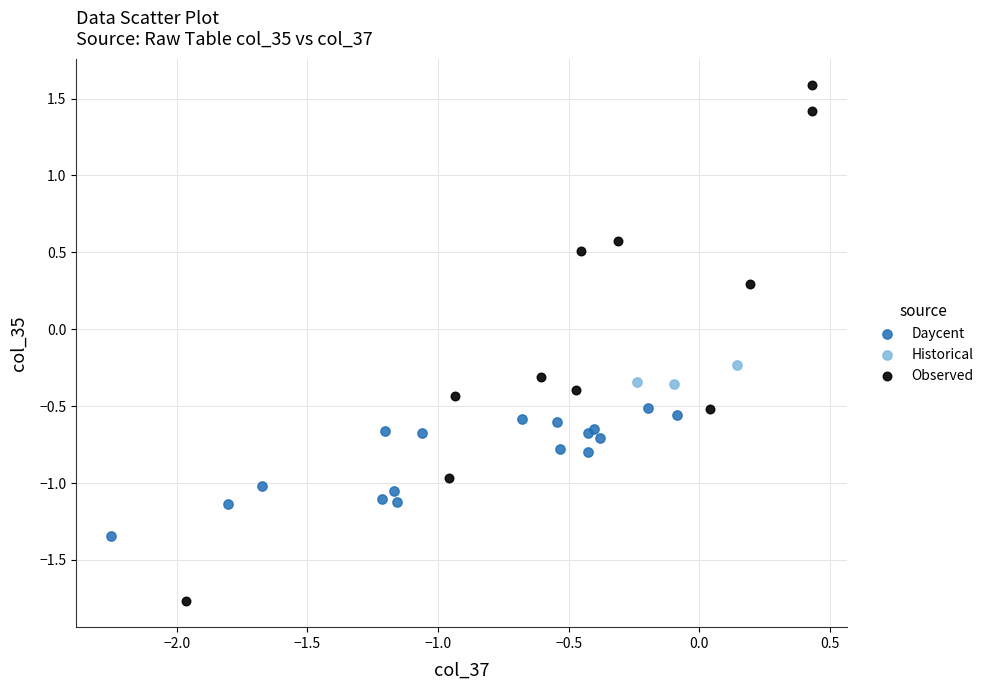

Which series has the widest spread of Y values?

Observed